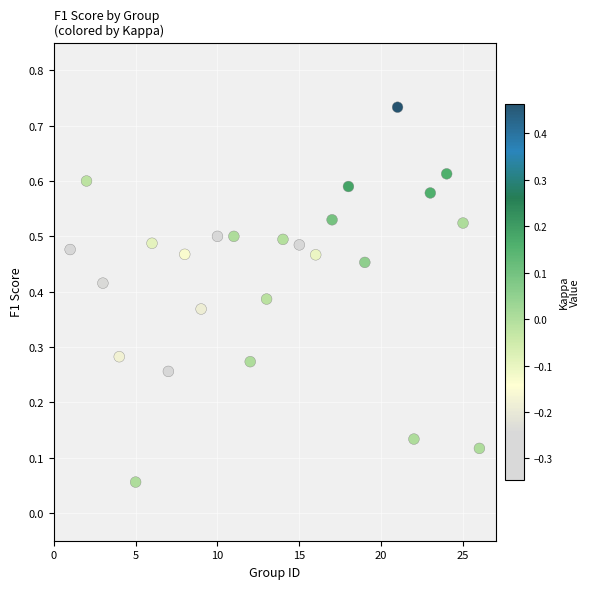

What is the range of X values (max minus min)?

25.0